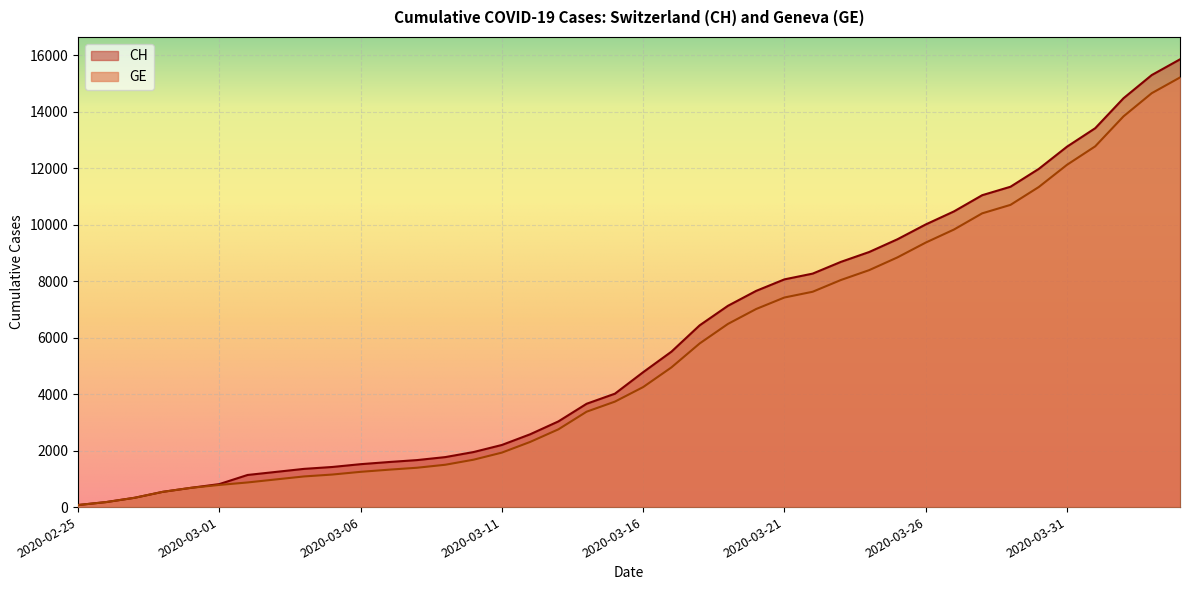

How many lines are shown in the chart?

2